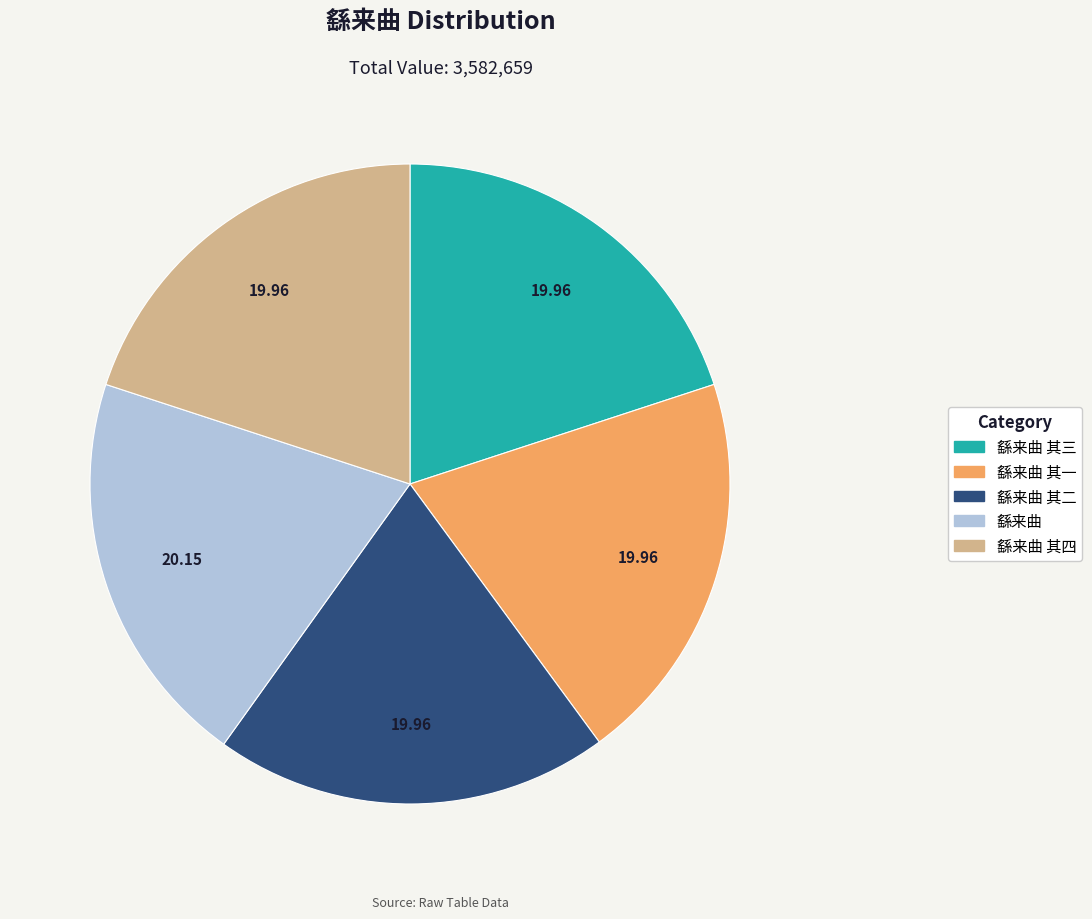

Does any single category account for the majority?

No